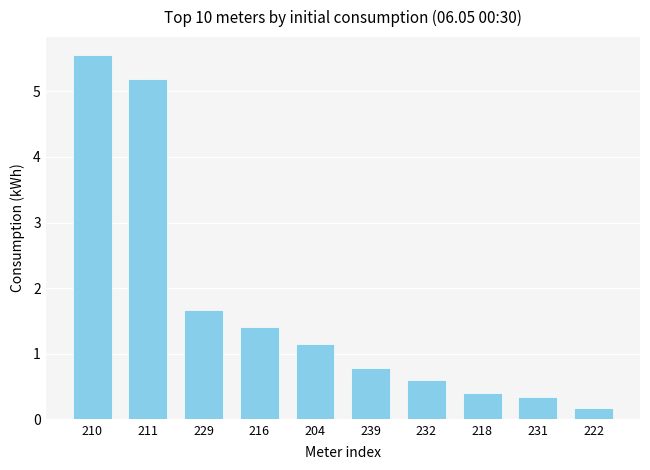

How many bars are there in total?

10